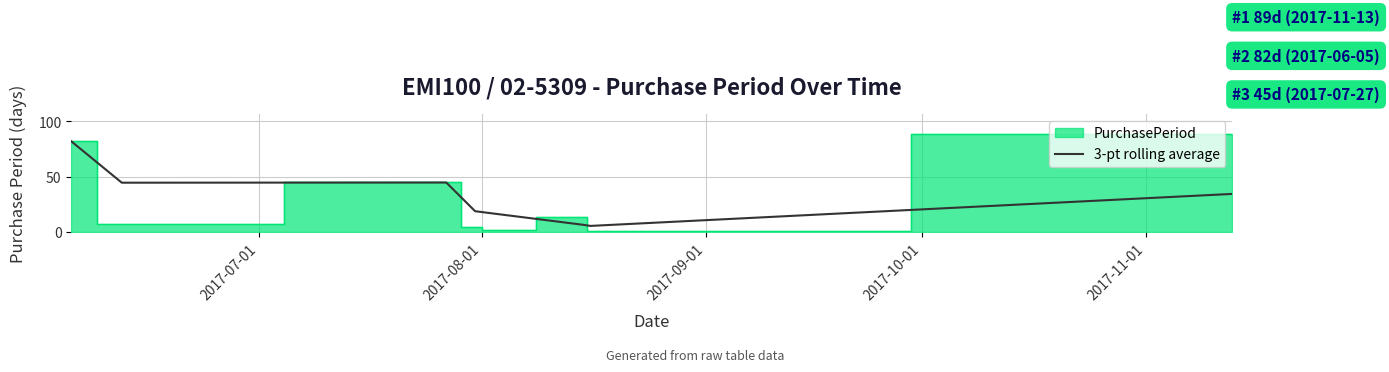

How many categories are shown in the chart?

8